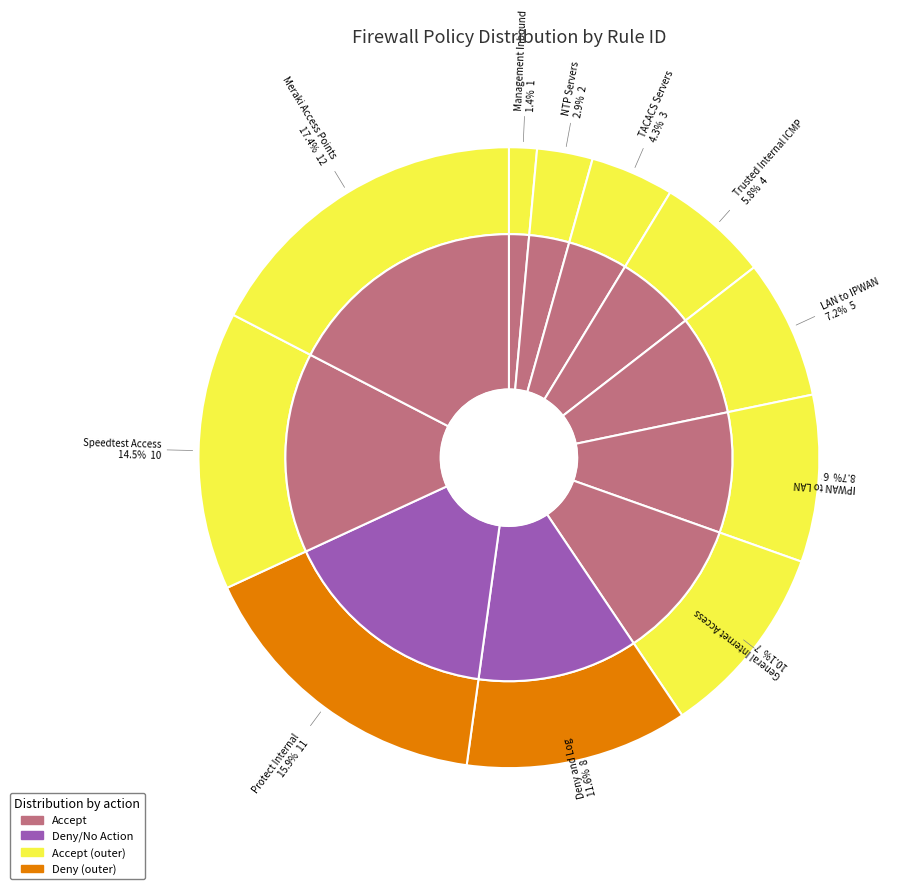

Rank the categories by value from highest to lowest.

Meraki Access Points, Protect Internal, Speedtest Access, Deny and Log, General Internet Access, IPWAN to LAN, LAN to IPWAN, Trusted Internal ICMP, TACACS Servers, NTP Servers, Management Inbound